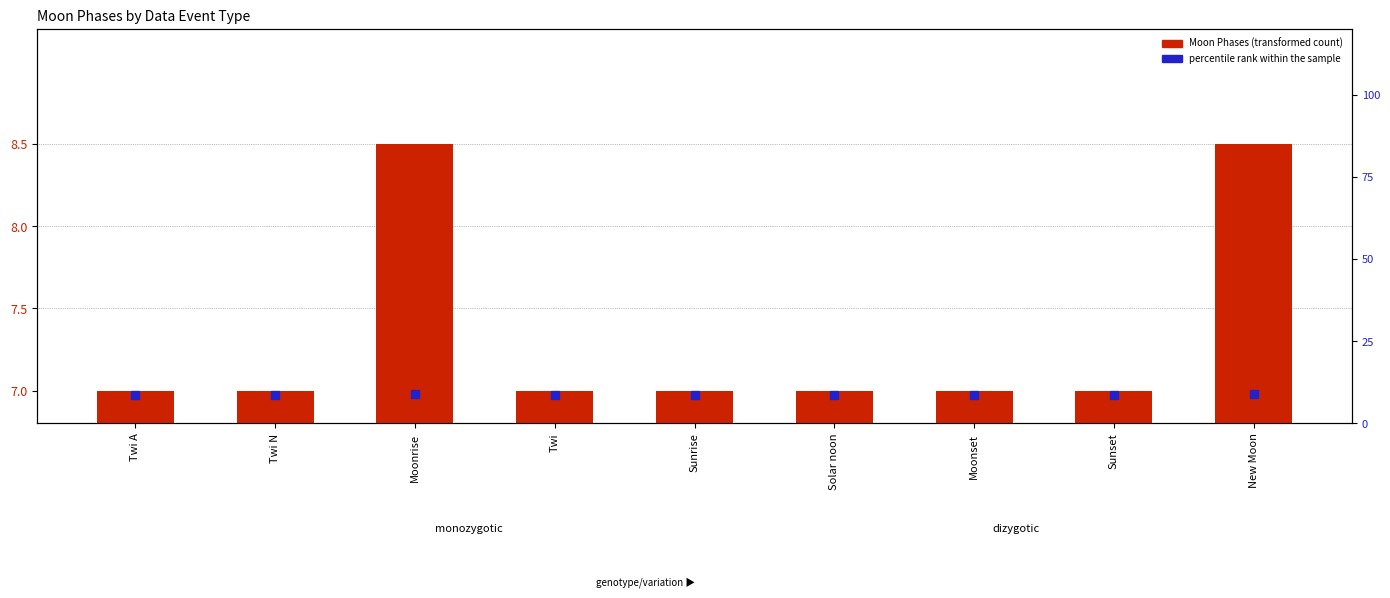

Which series has the largest Y range (max minus min)?

Moon Phases (transformed)